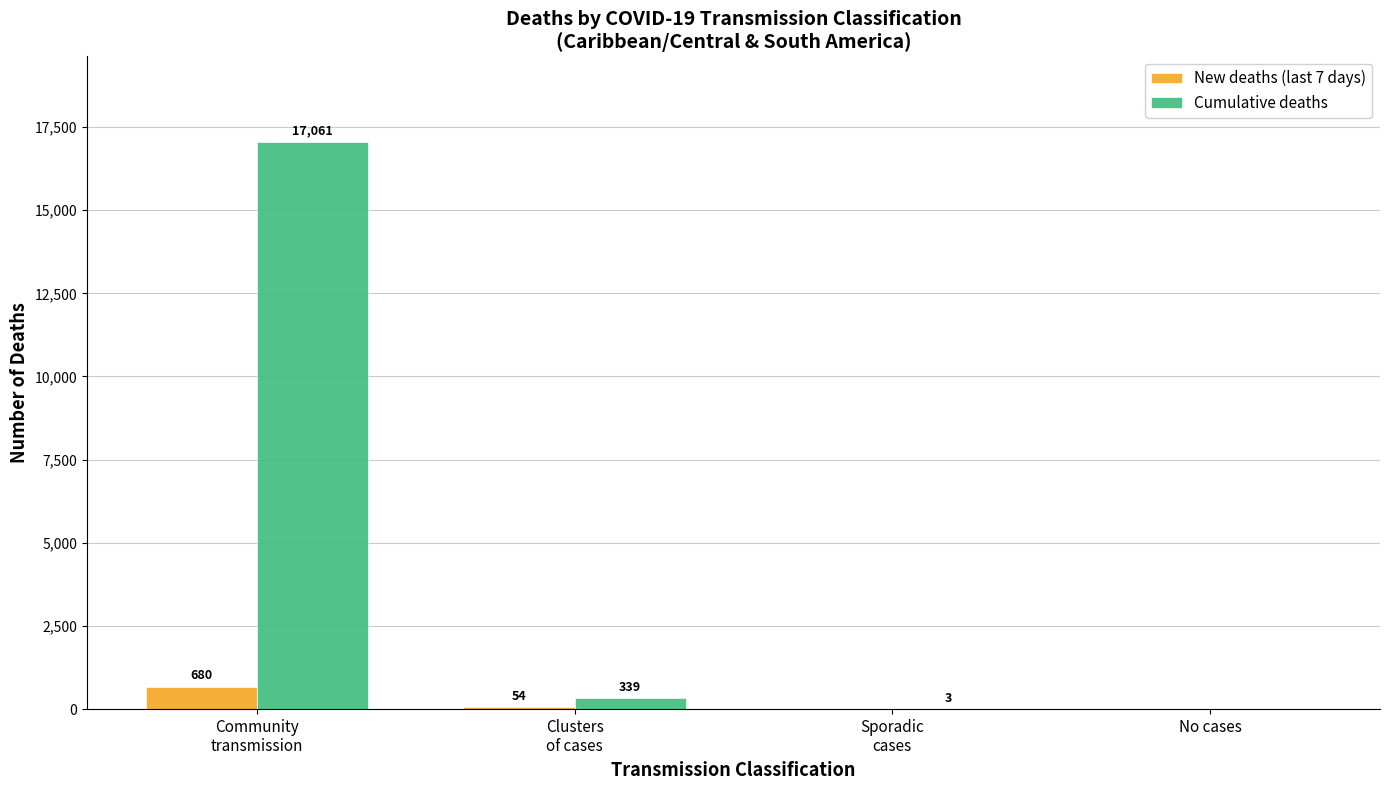

How many values in New deaths (last 7 days) are above zero?

2